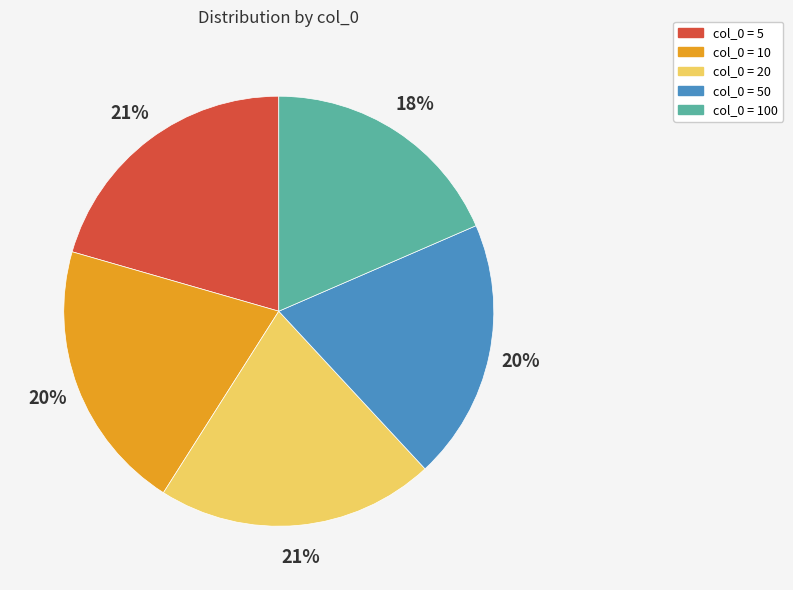

Does any single category account for the majority?

No